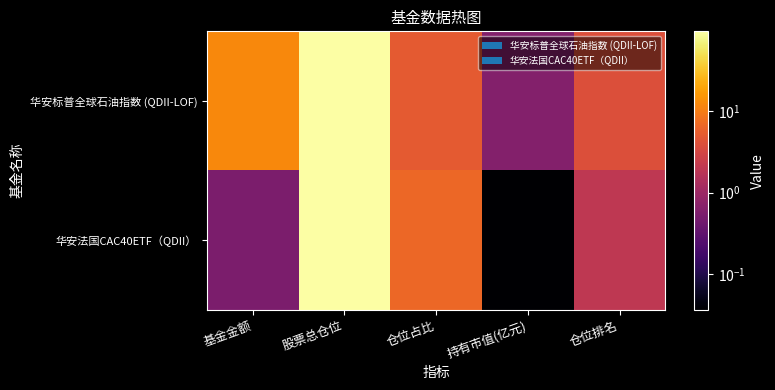

At which category is the sum across all series the highest?

股票总仓位